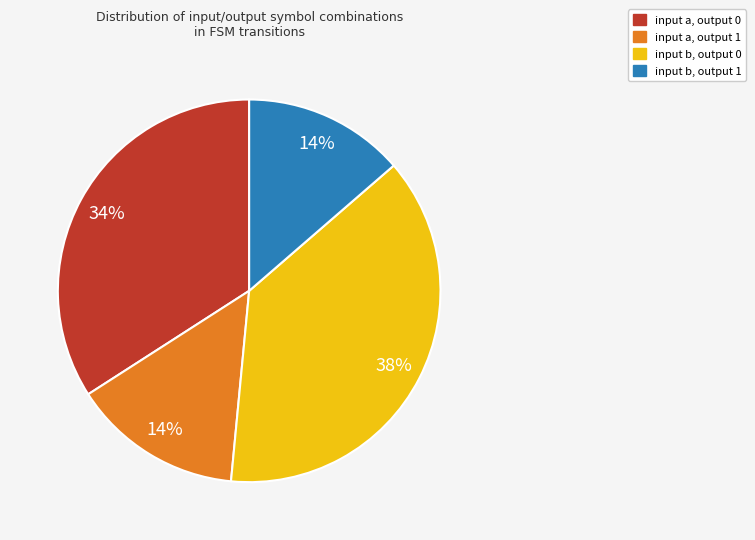

What is the largest slice in the pie chart?

input b, output 0